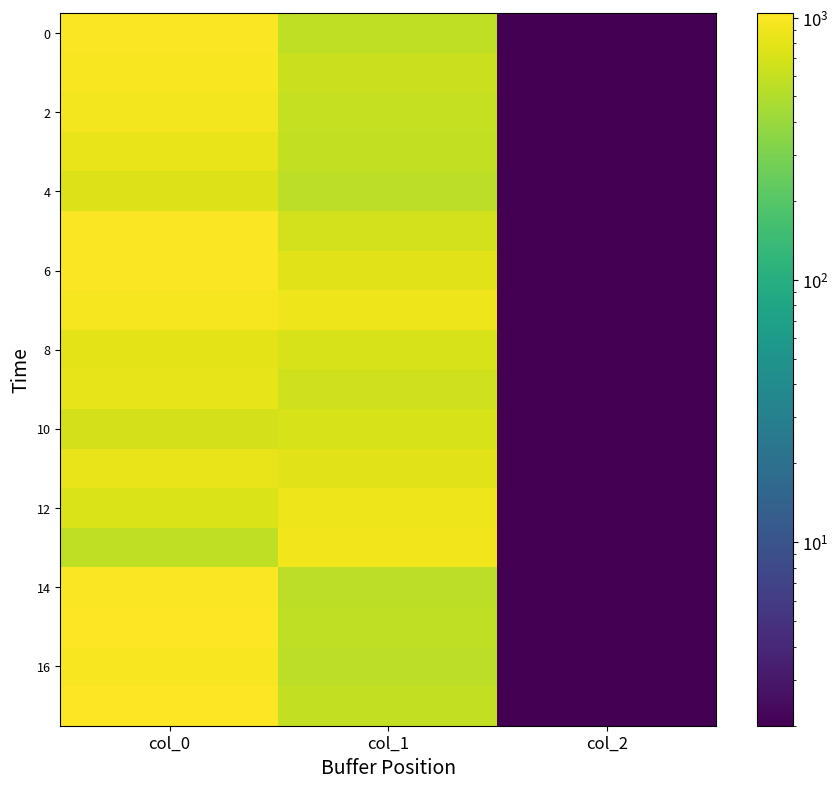

At which category is the sum across all series the highest?

col_0